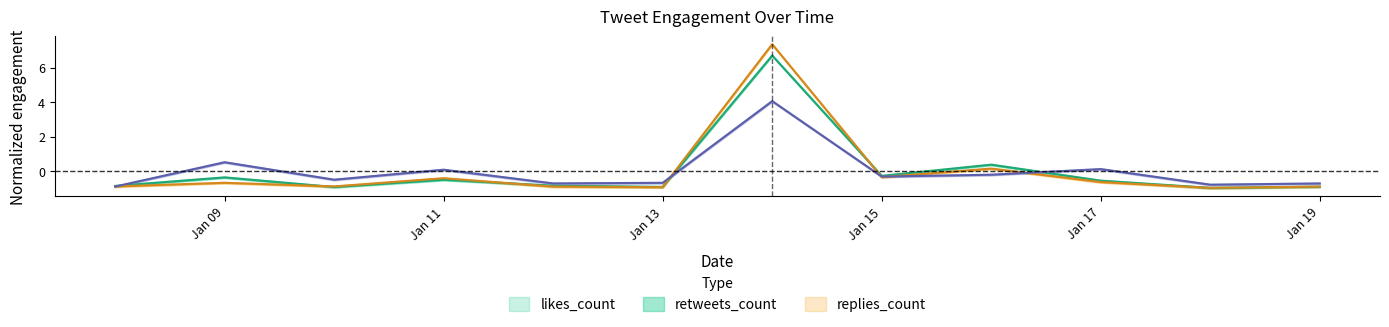

Where does the retweets_count series first go above 0?

2020-01-14